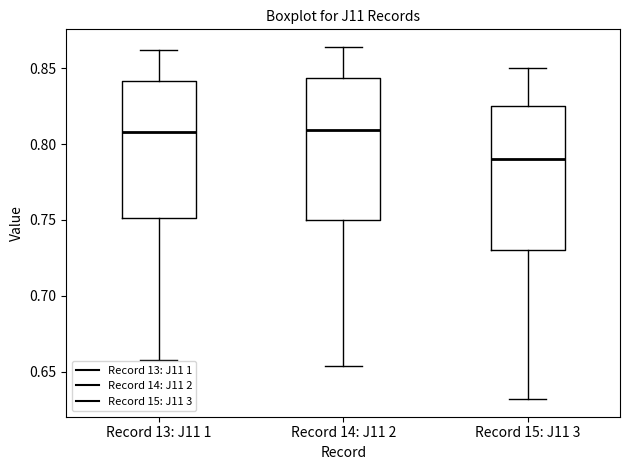

Reading left to right, transcribe this box plot: for each box, give where its median line is, the range the box spans, and where its two whiskers end, as read against the y-axis. The values are not printed on the chart, so give them approximately, as read against the axis.

Record 13: J11 1: median 0.810, box 0.750 to 0.840, whiskers 0.660 to 0.860
Record 14: J11 2: median 0.810, box 0.750 to 0.845, whiskers 0.655 to 0.865
Record 15: J11 3: median 0.790, box 0.730 to 0.825, whiskers 0.630 to 0.850